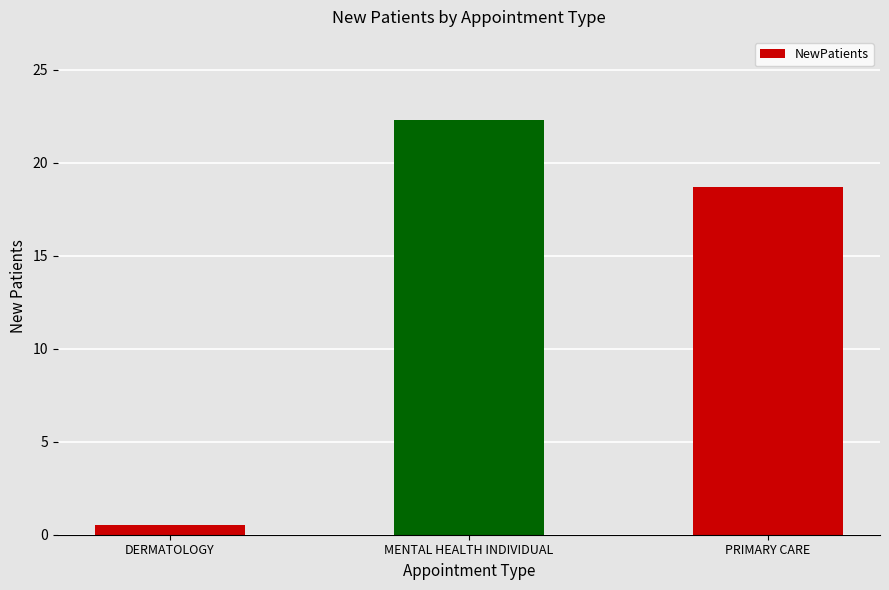

What is the difference between the values at PRIMARY CARE and MENTAL HEALTH INDIVIDUAL?

3.6